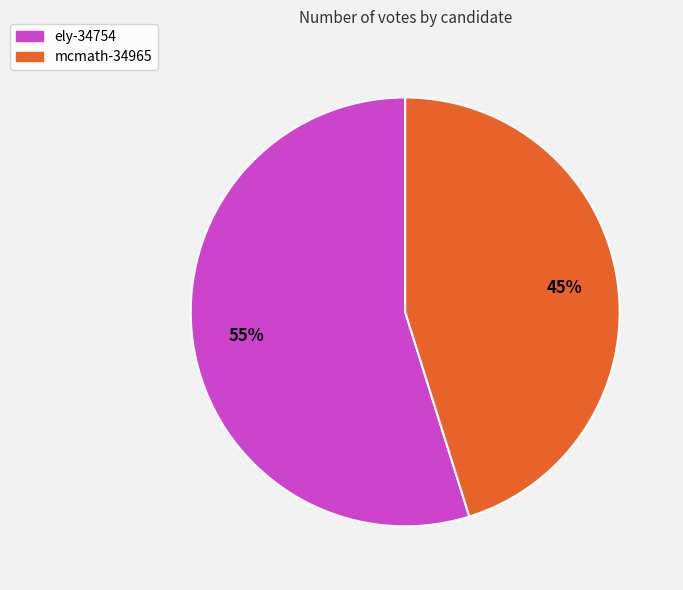

How many segments does this pie chart have?

2